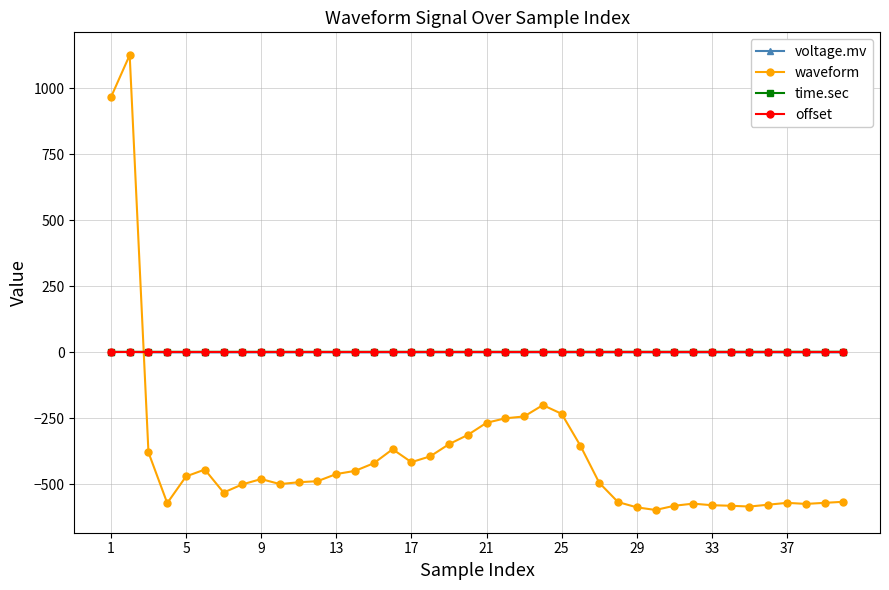

How many times do time.sec and waveform cross each other?

1